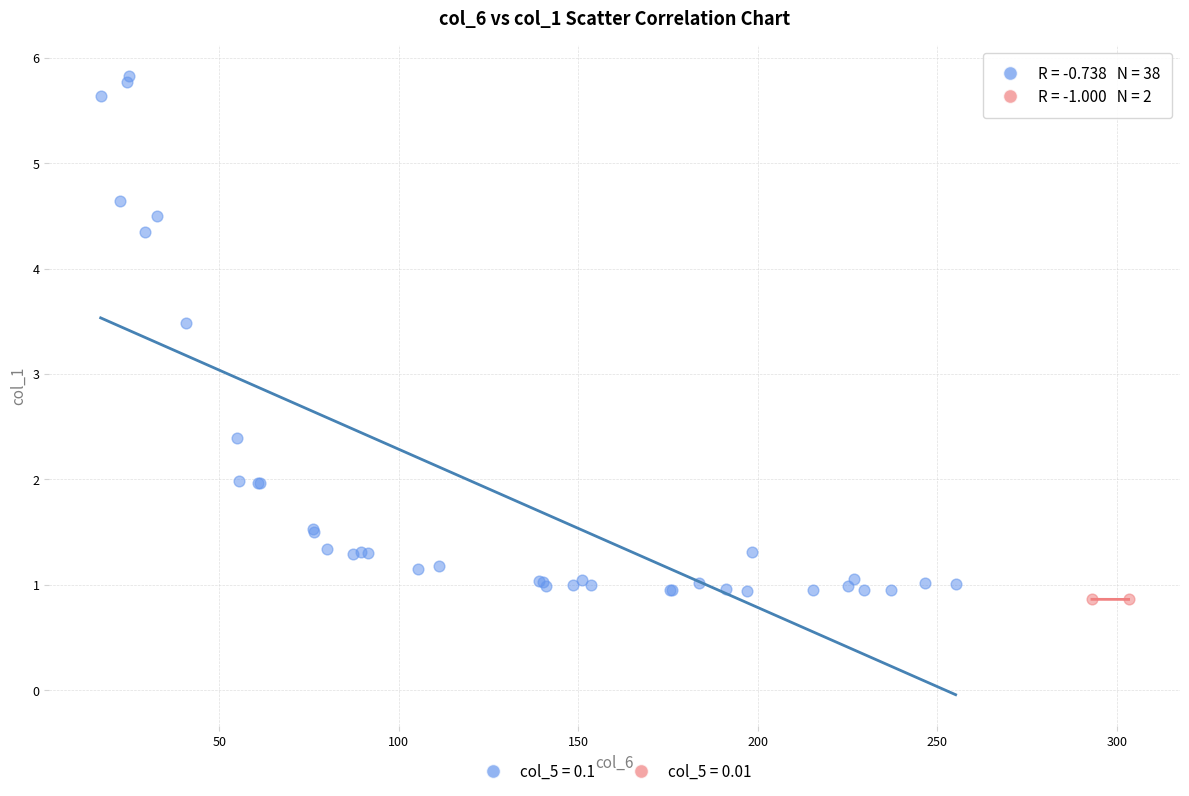

What are all the series names shown in the legend?

col_5 = 0.1, col_5 = 0.01